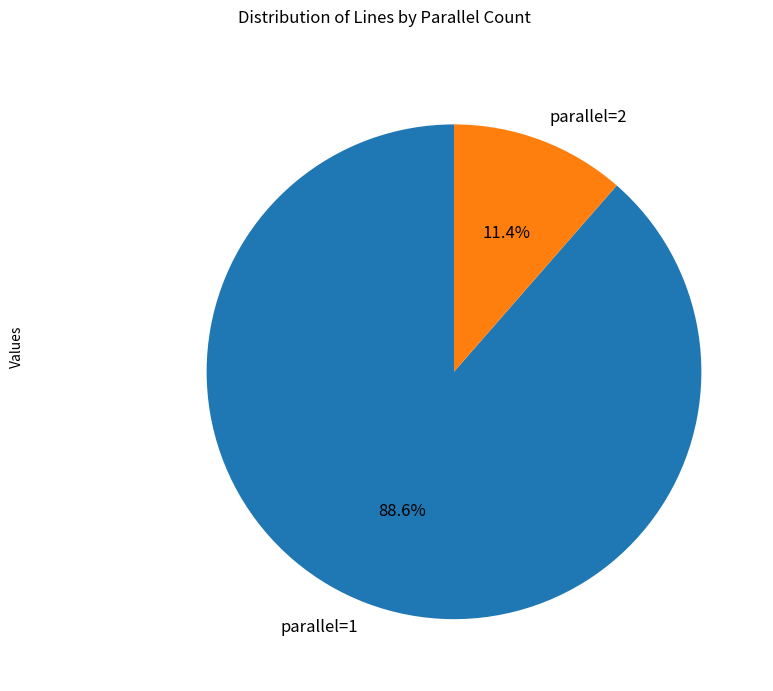

Approximately how many times larger is the value at parallel=2 compared to parallel=1?

0.1